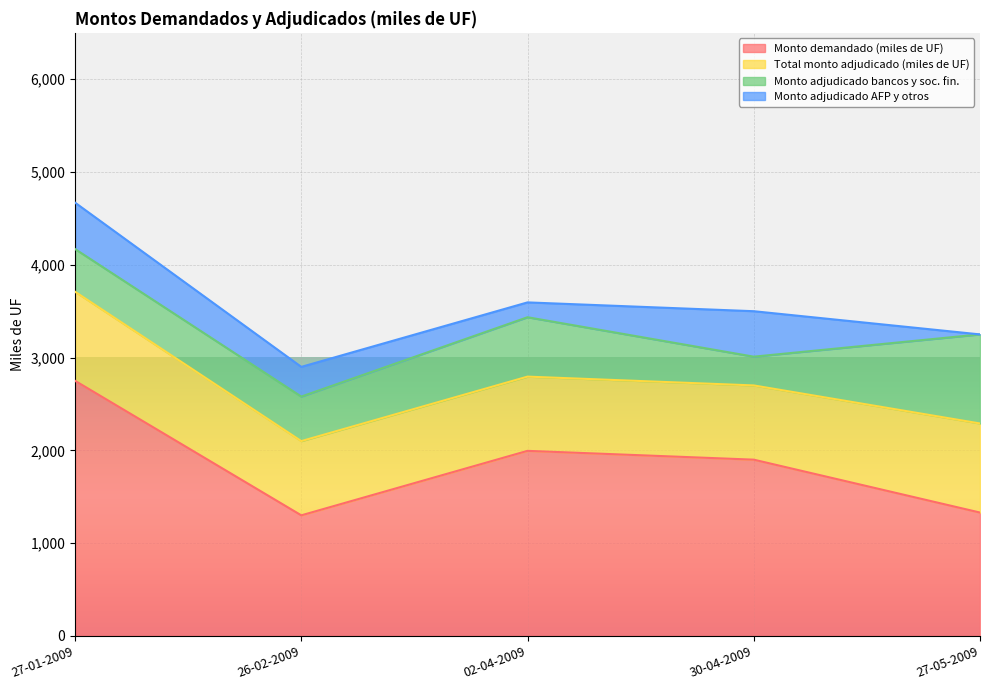

How many interior local valleys does the Monto adjudicado bancos y soc. fin. series have?

1